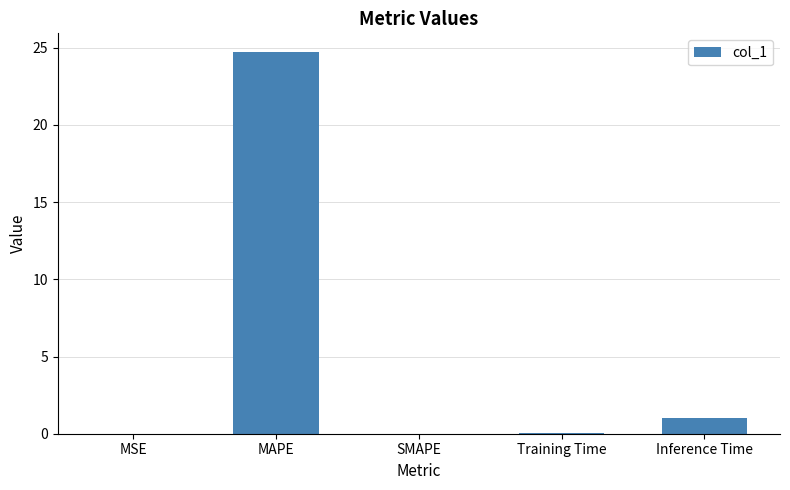

What is the change in value from SMAPE to Inference Time?

+1.0